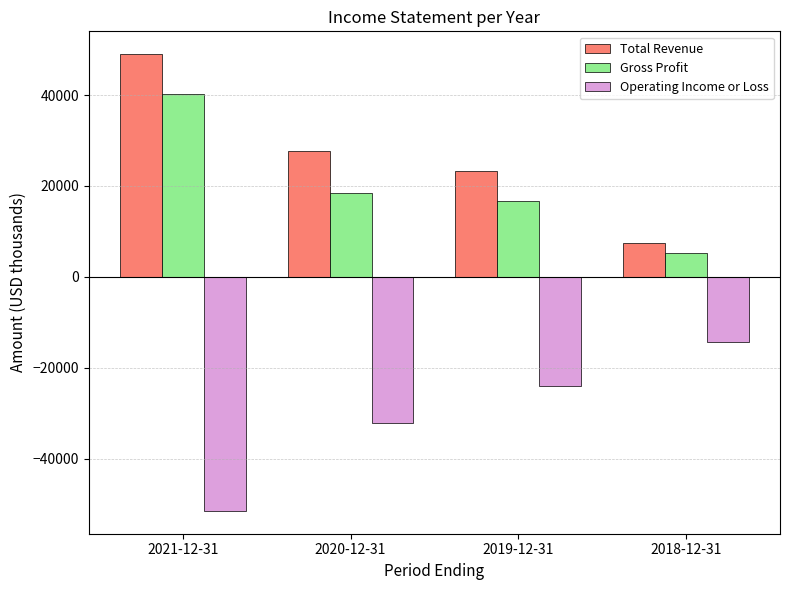

At which label does Operating Income or Loss reach its minimum?

2021-12-31